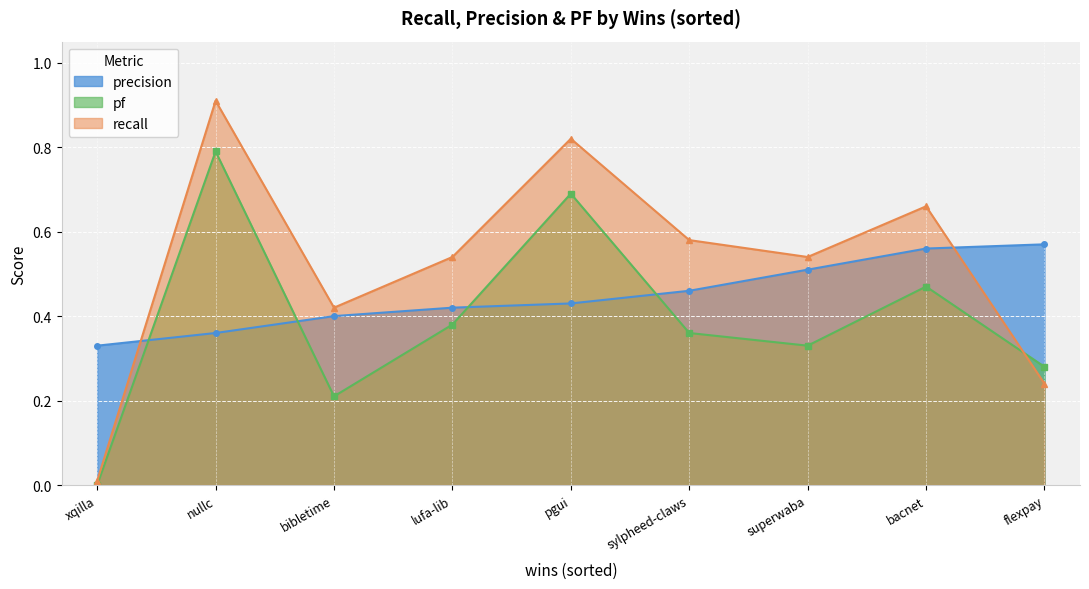

What is the value of the recall point at the 7th from the left?

0.5